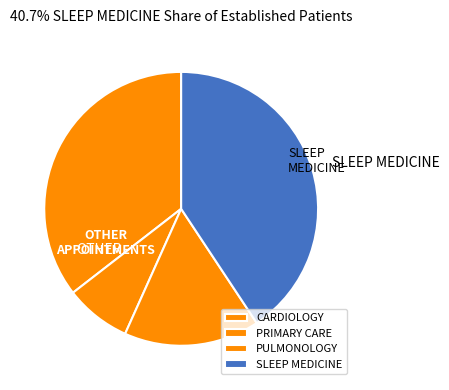

Is it true that PRIMARY CARE is 8% of the pie?

True